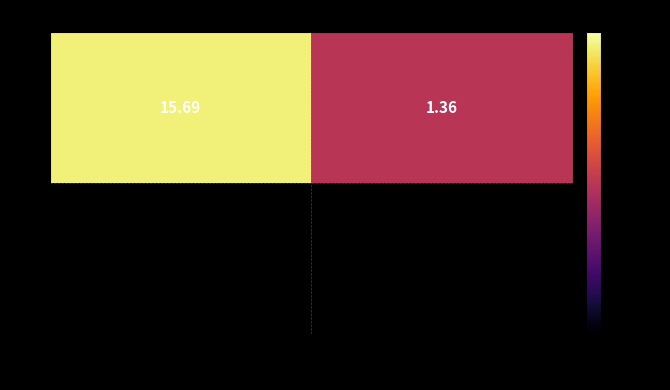

True or false: the data shows 15.7 at 003318.

True